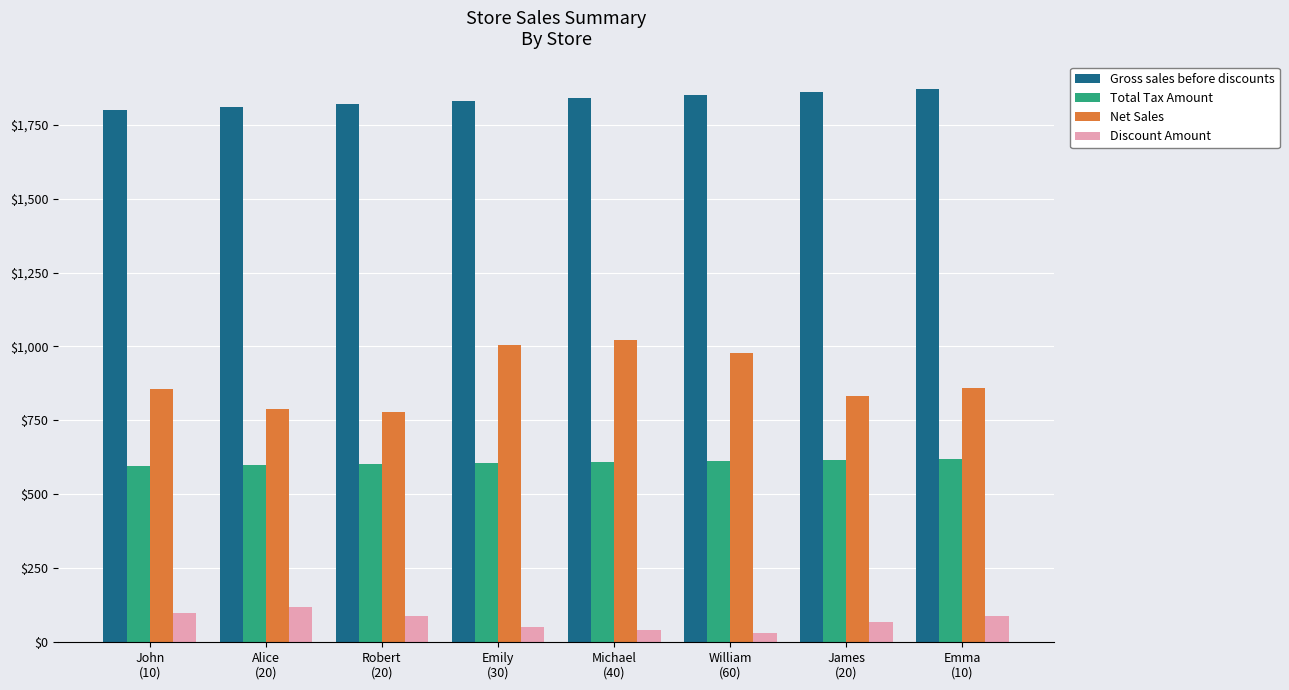

Are the bars horizontal?

No